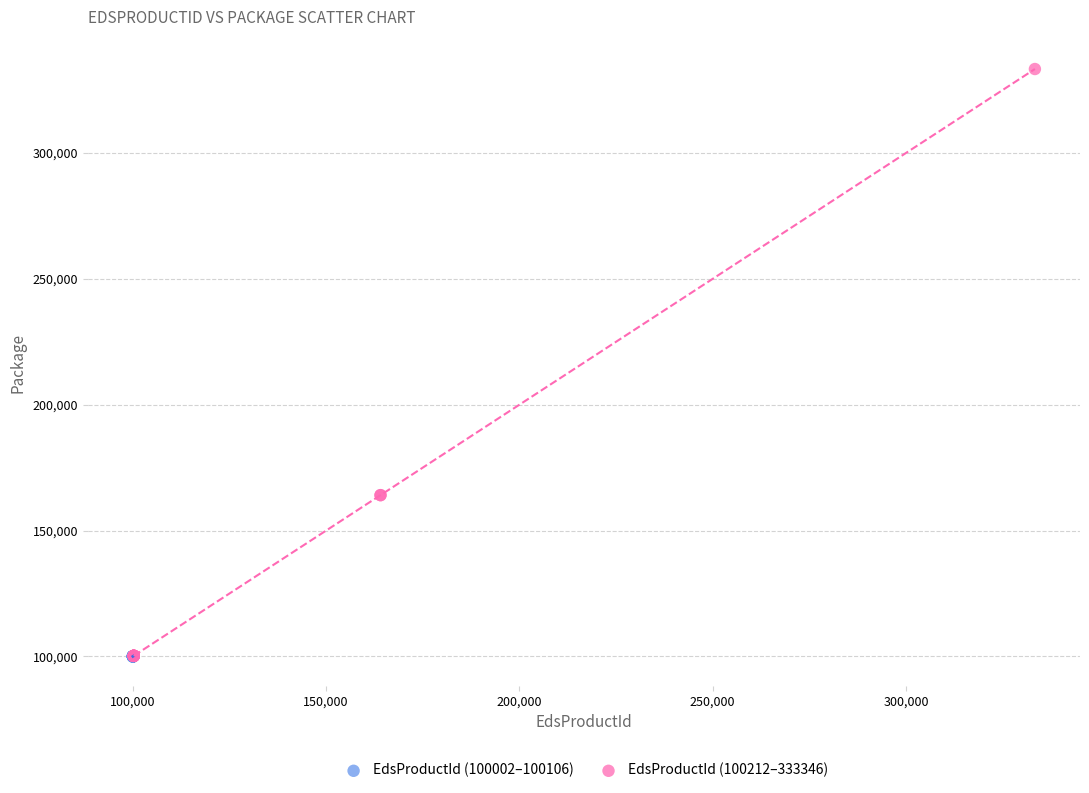

Which series reaches the maximum Y coordinate?

EdsProductId (100212–333346)